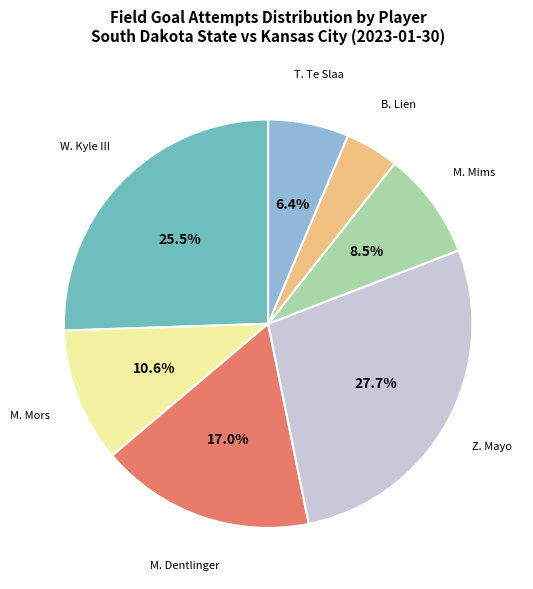

To the nearest percent, what is the average slice percentage?

14%